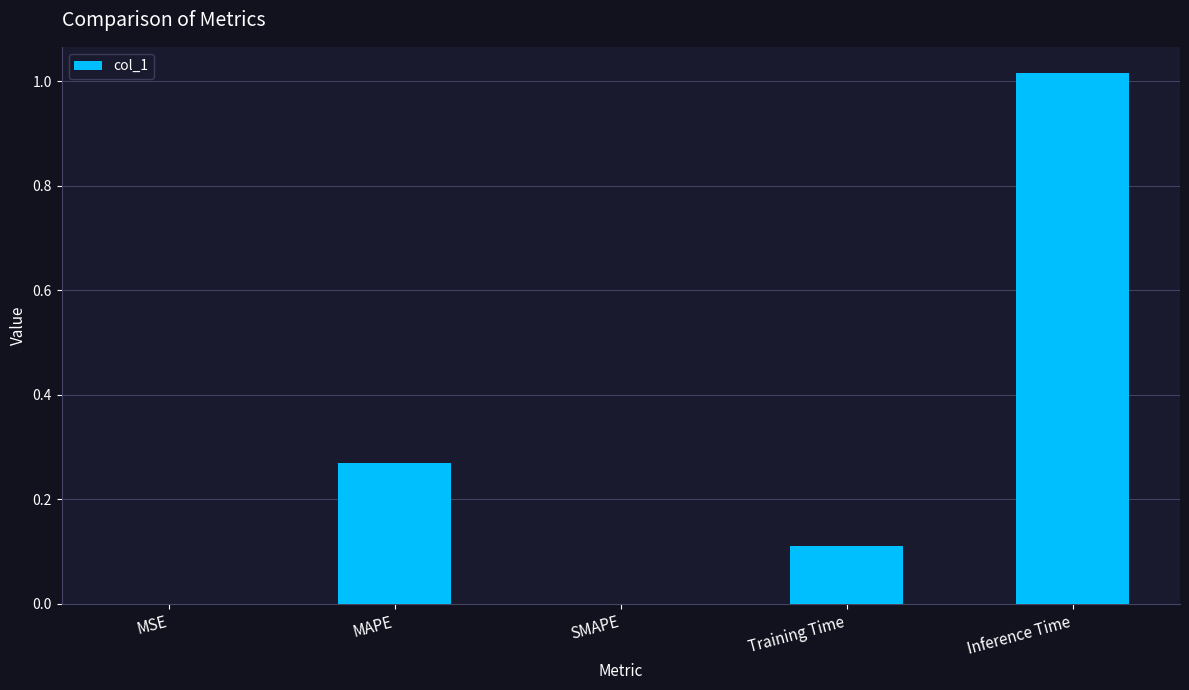

The value at SMAPE is 0.0. True or false?

True